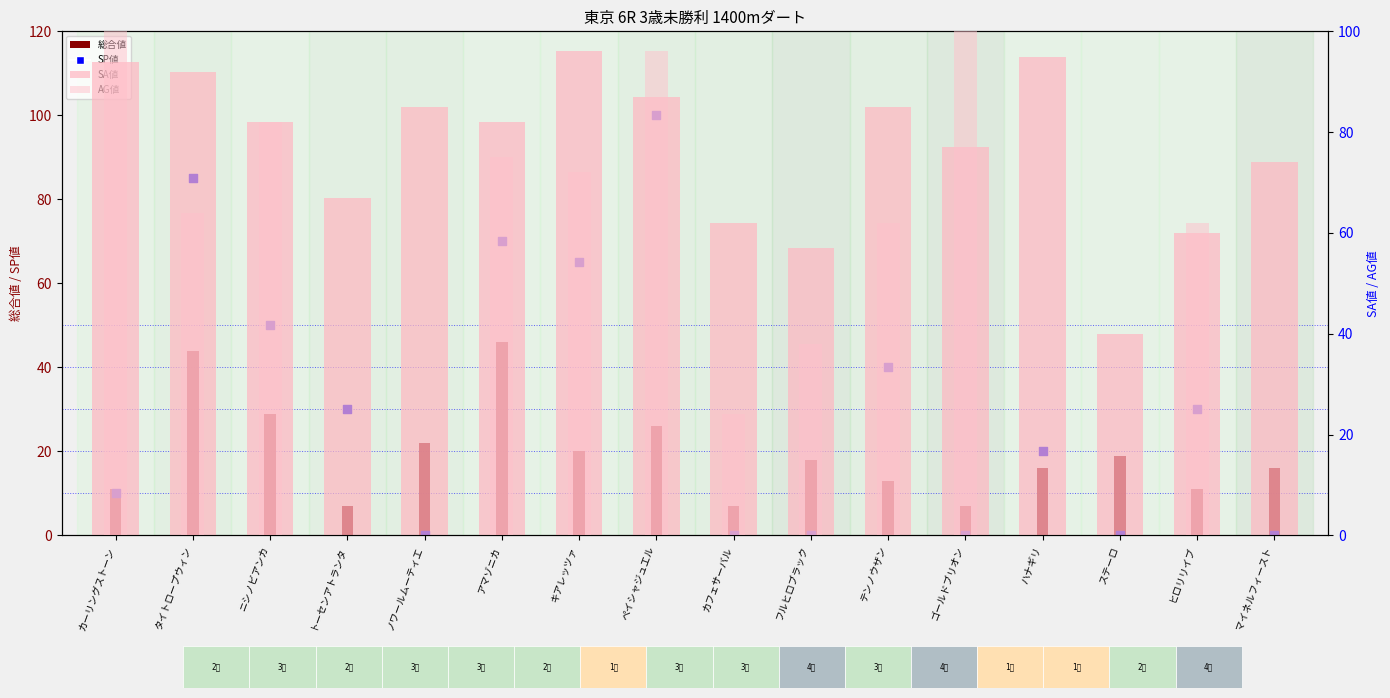

At which category is the sum across all series the highest?

ペイシャジュエル